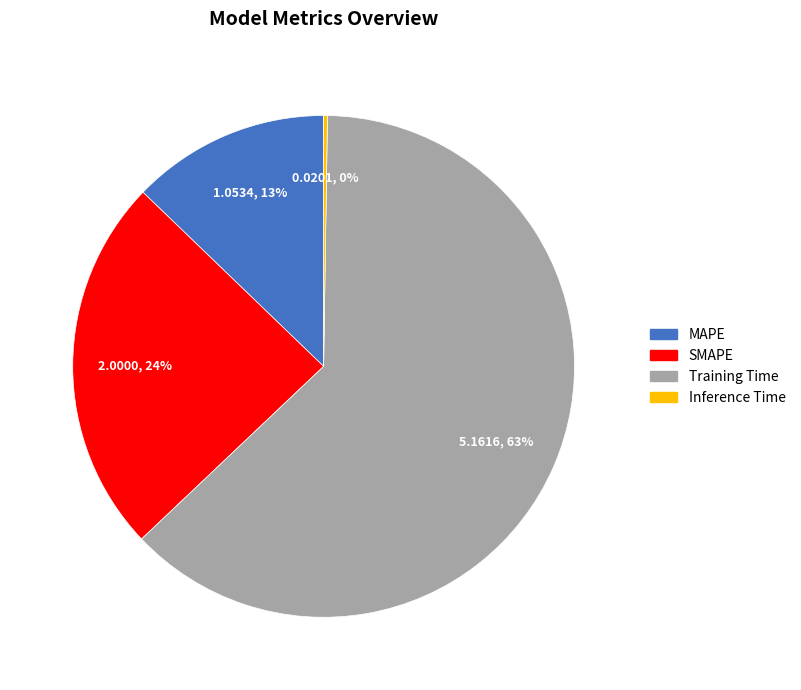

The Training Time slice represents 63% of the pie. True or false?

True